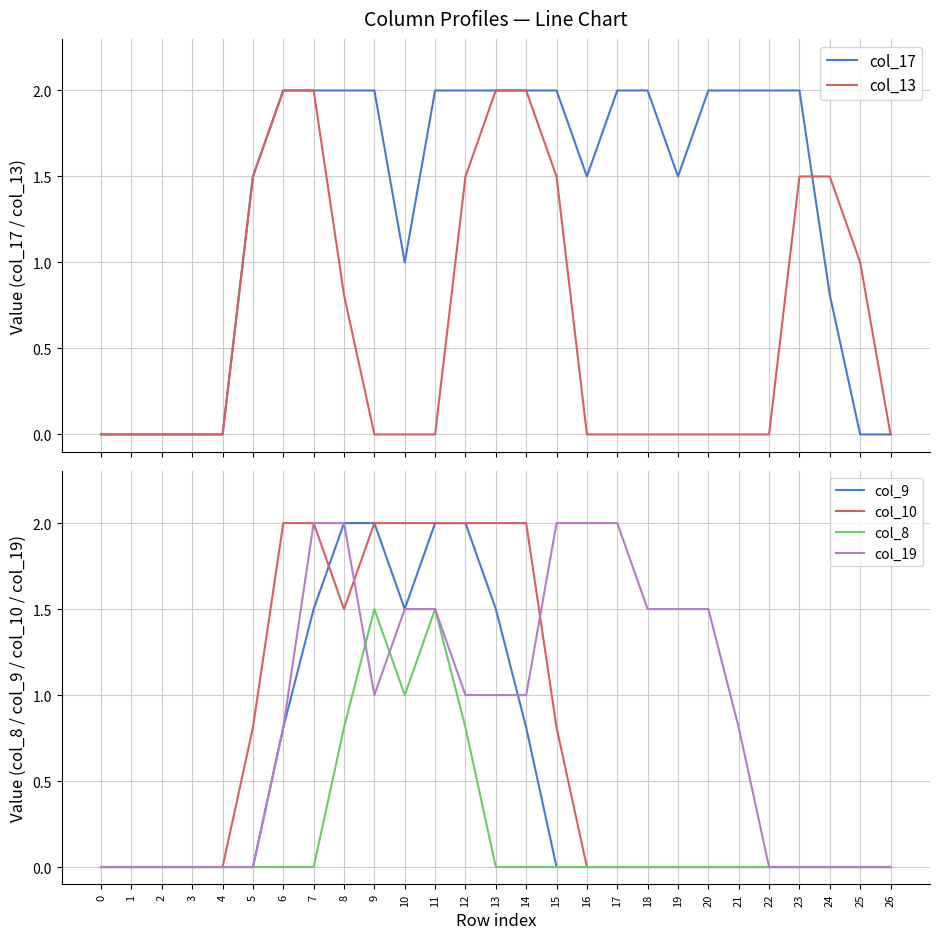

The value of col_10 at 3 is -1.0. True or false?

False